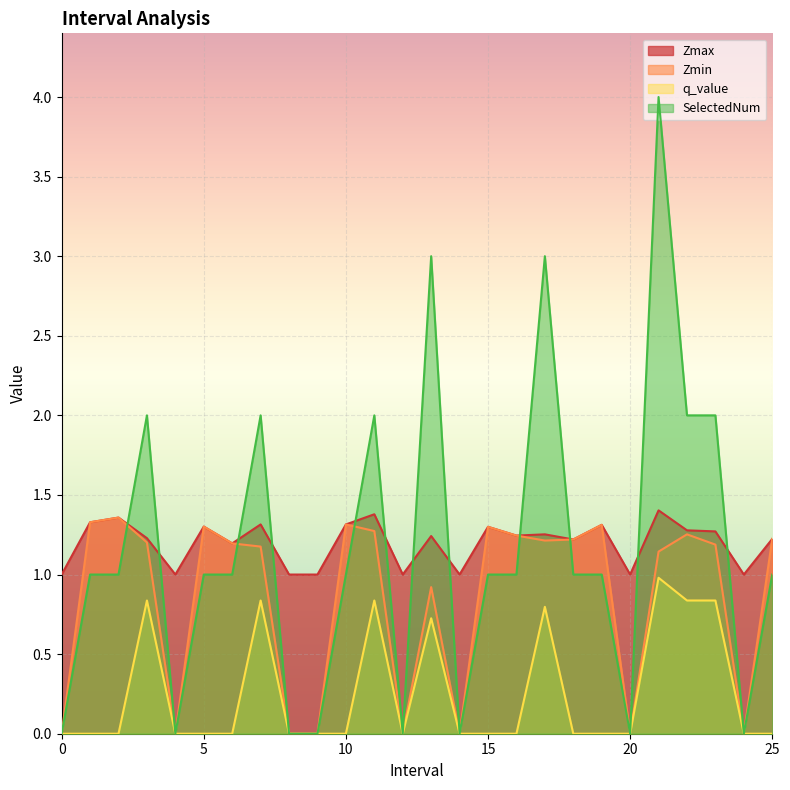

Rank the categories by SelectedNum value from lowest to highest.

0, 4, 8, 9, 12, 14, 20, 24, 1.0, 2.0, 5.0, 6.0, 10.0, 15.0, 16.0, 18.0, 19.0, 25.0, 3.0, 7.0, 11.0, 22.0, 23.0, 13.0, 17.0, 21.0